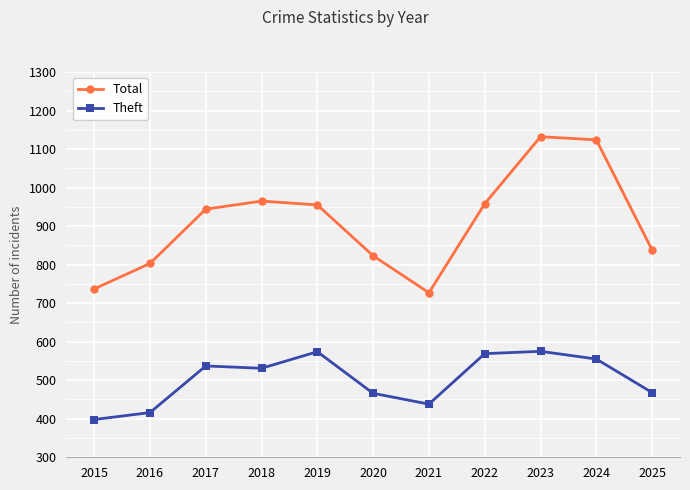

Between 2018 and 2019, which series saw the biggest shift?

Theft